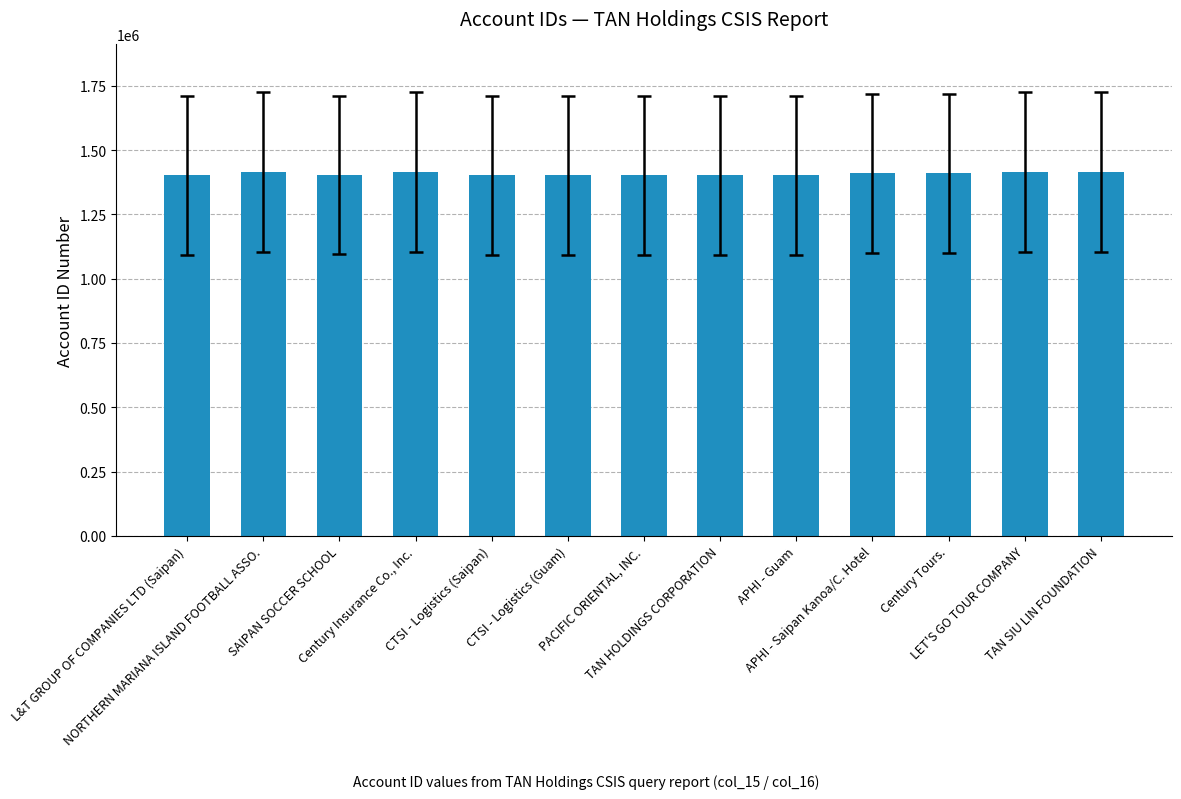

Are the bars horizontal?

No